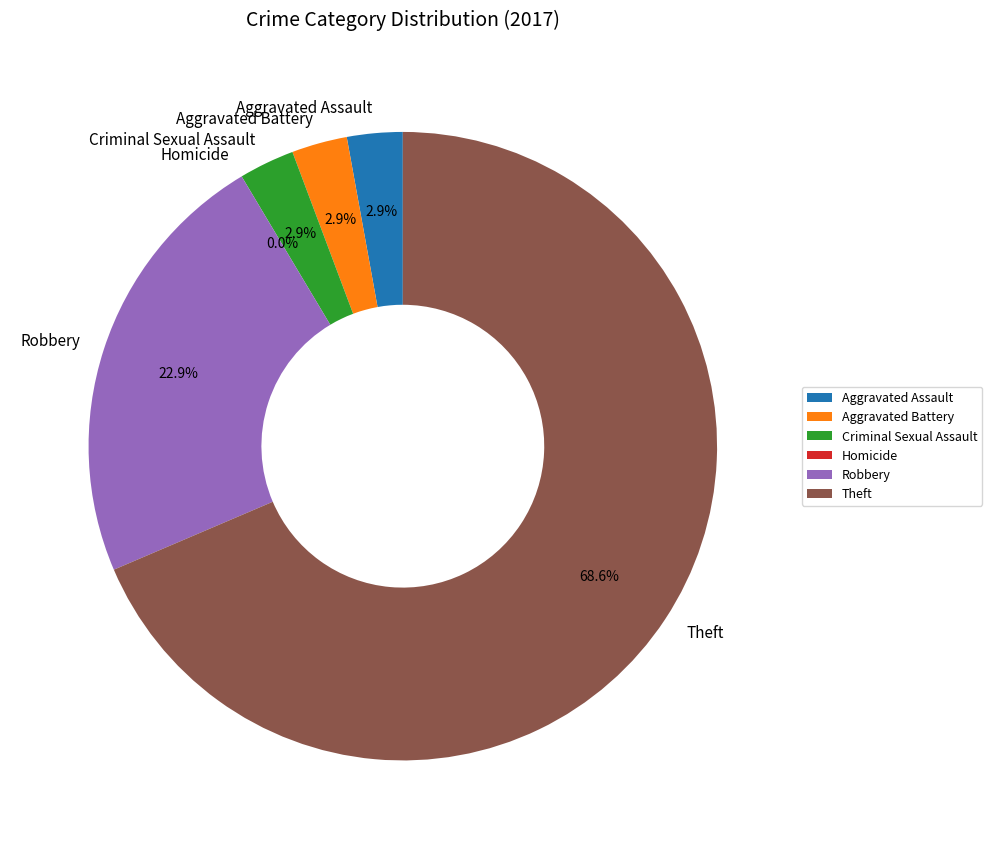

Count the number of slices in the pie.

6